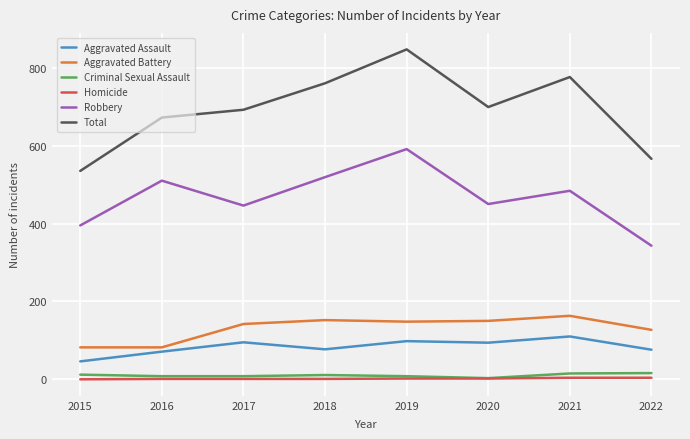

True or false: Criminal Sexual Assault and Aggravated Battery cross at least once.

False